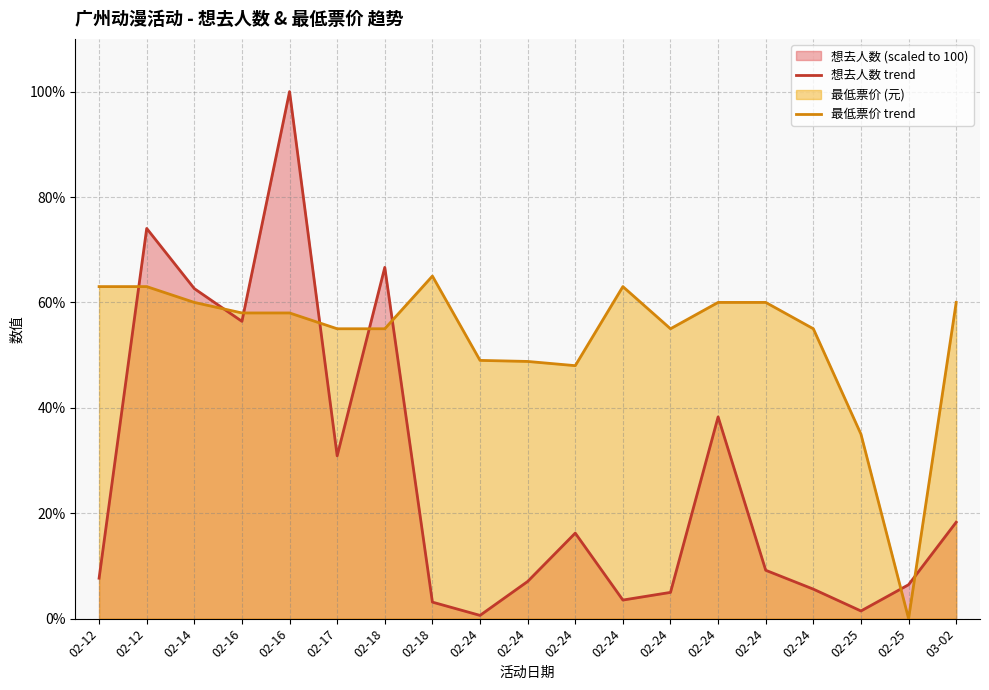

Where is the first local minimum for 最低票价 trend?

02-24